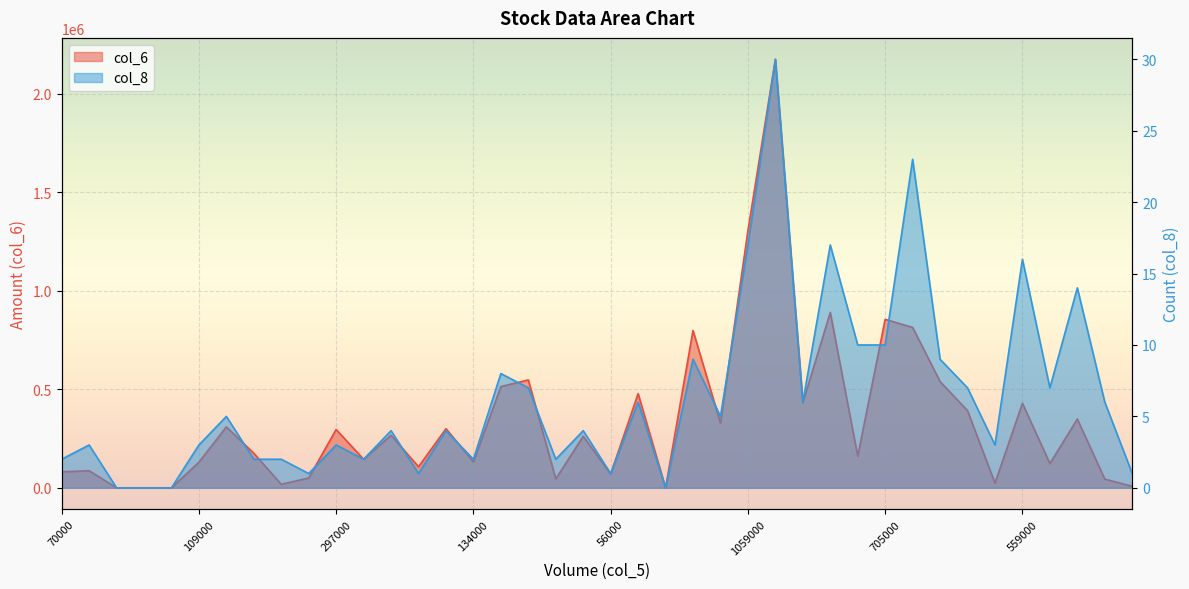

Is the value of col_6 at 0 greater than the value of col_8 at 0?

No